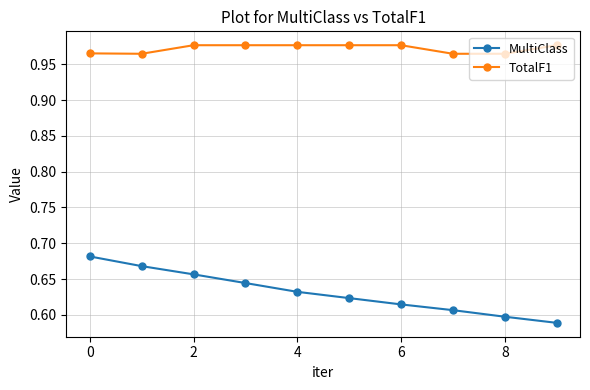

True or false: MultiClass and TotalF1 intersect in this chart.

False